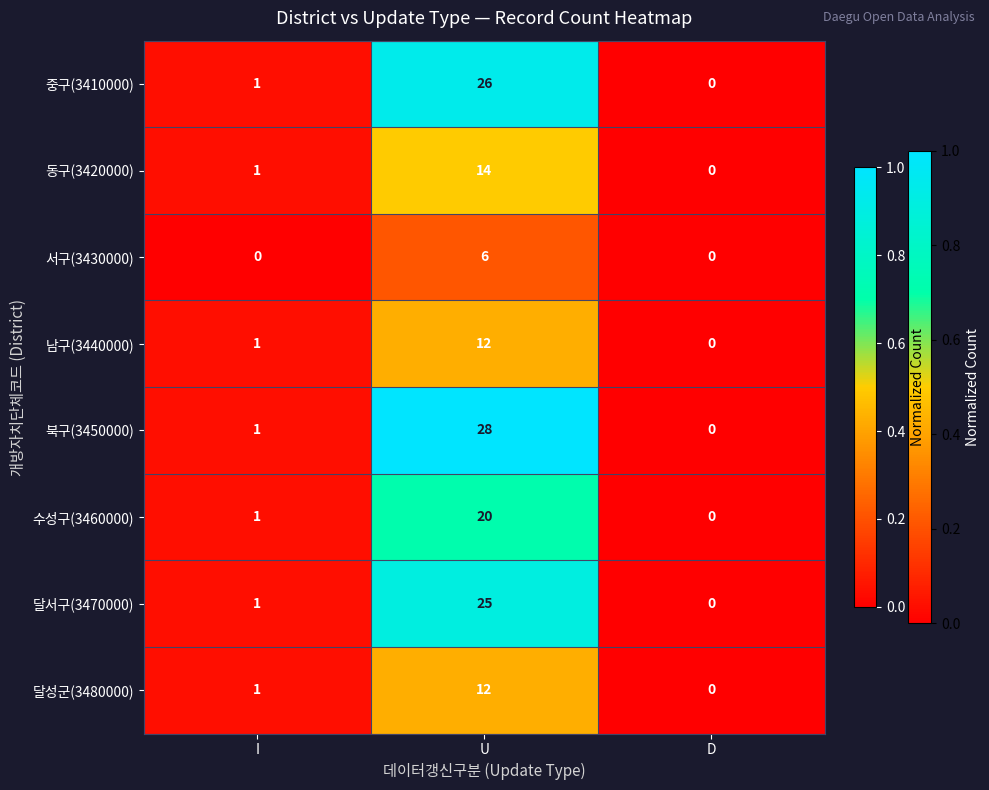

At which category is the sum across all series the highest?

U